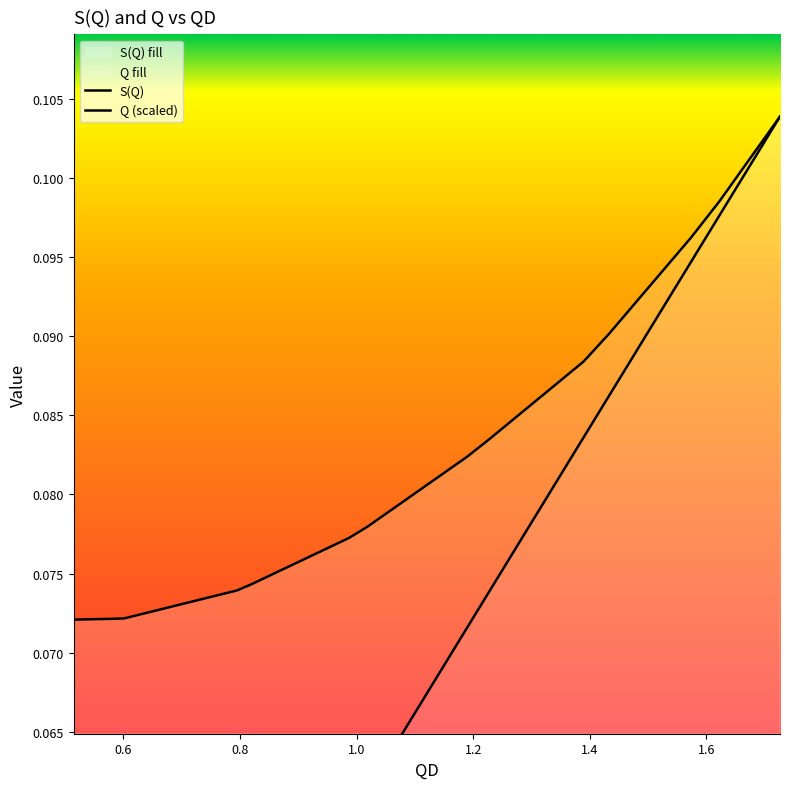

True or false: S(Q) has more than 1 points higher than both neighbors.

False